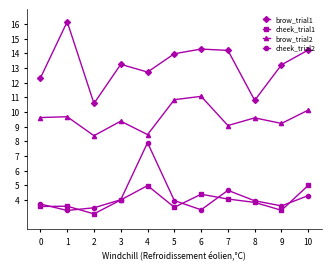

Which series changed the most between 0 and 4?

cheek_trial2